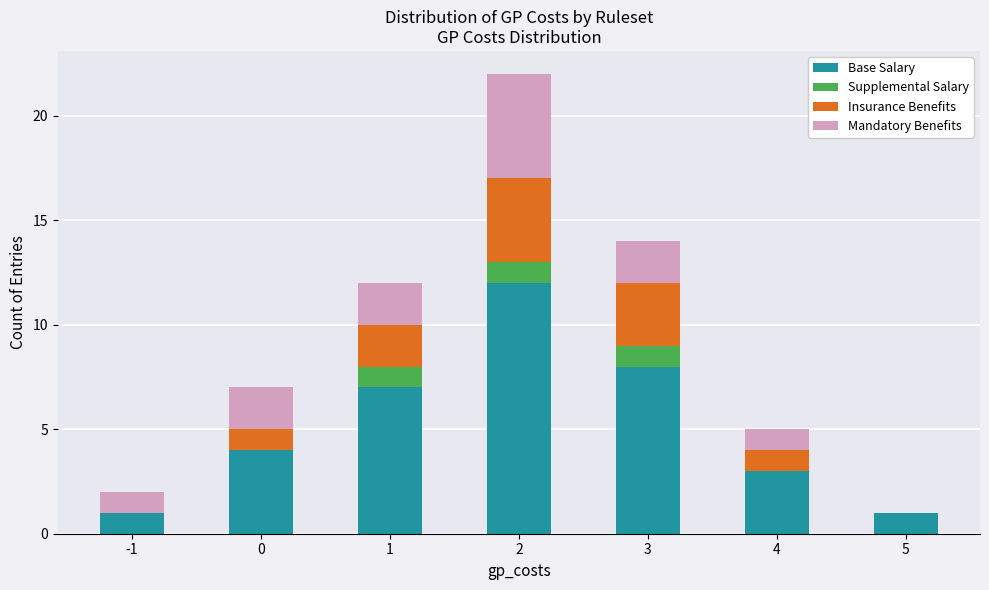

Reading right to left, list the values for the Base Salary series.

5=1	4=3	3=8	2=12	1=7	0=4	-1=1